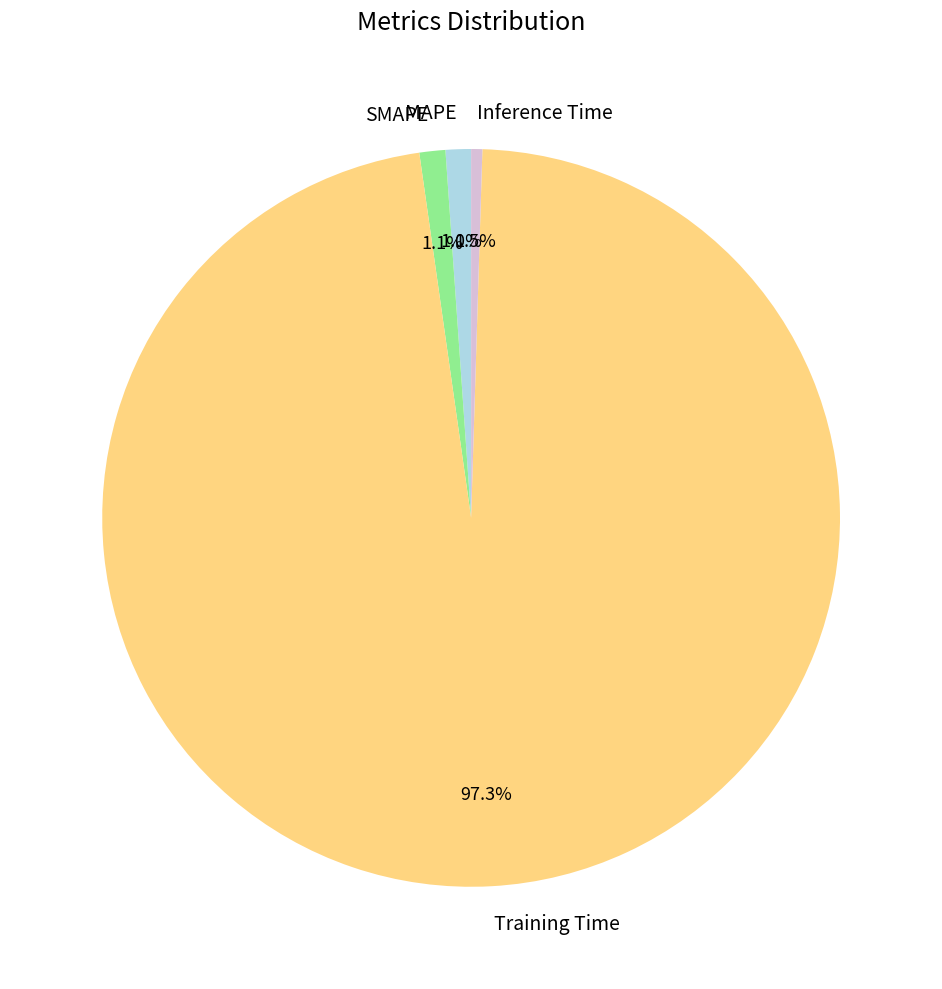

To the nearest percent, what portion does SMAPE represent?

1%